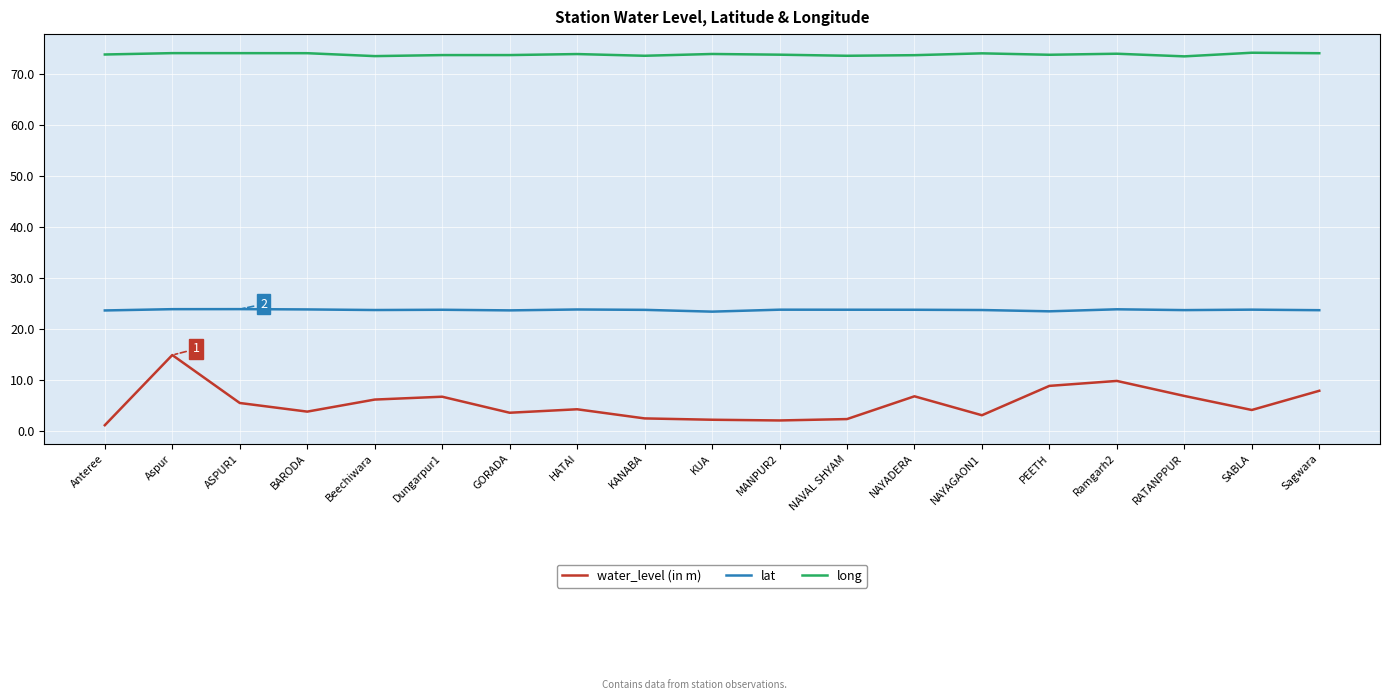

What is the sum of the lat values at Dungarpur1 and Ramgarh2?

47.8